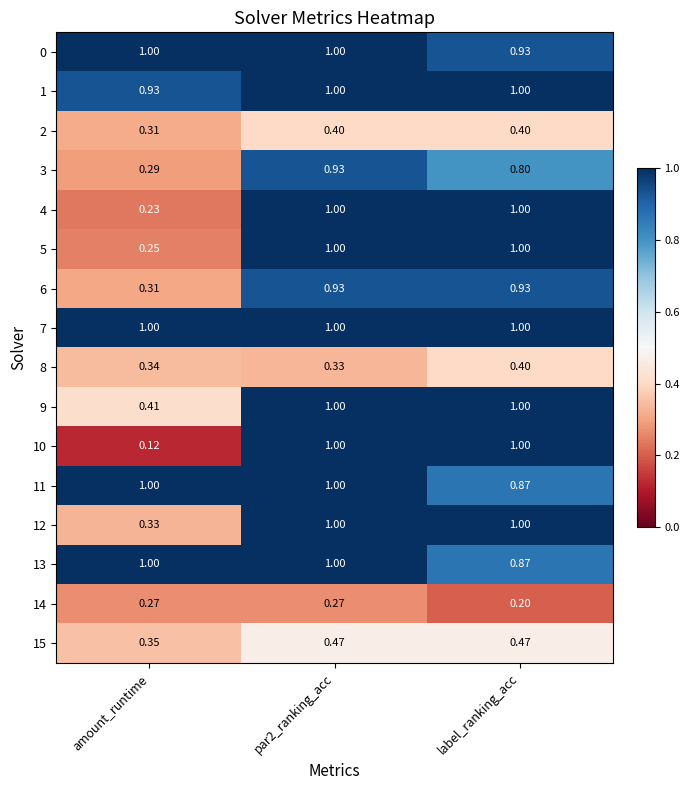

At which label is 14 closest to 0?

label_ranking_acc